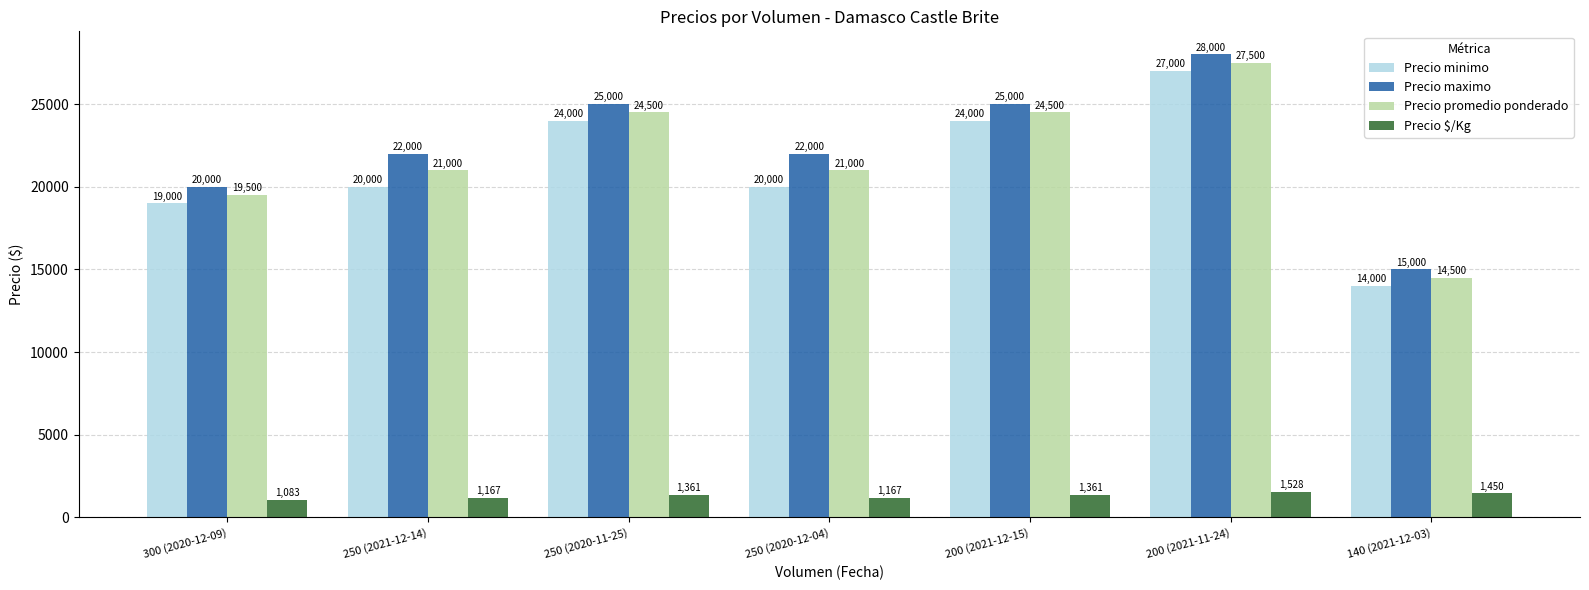

Reading left to right, extract all data points from this chart.

Precio minimo: 19000	20000	24000	20000	24000	27000	14000
Precio maximo: 20000	22000	25000	22000	25000	28000	15000
Precio promedio ponderado: 19500	21000	24500	21000	24500	27500	14500
Precio $/Kg: 1083	1167	1361	1167	1361	1528	1450